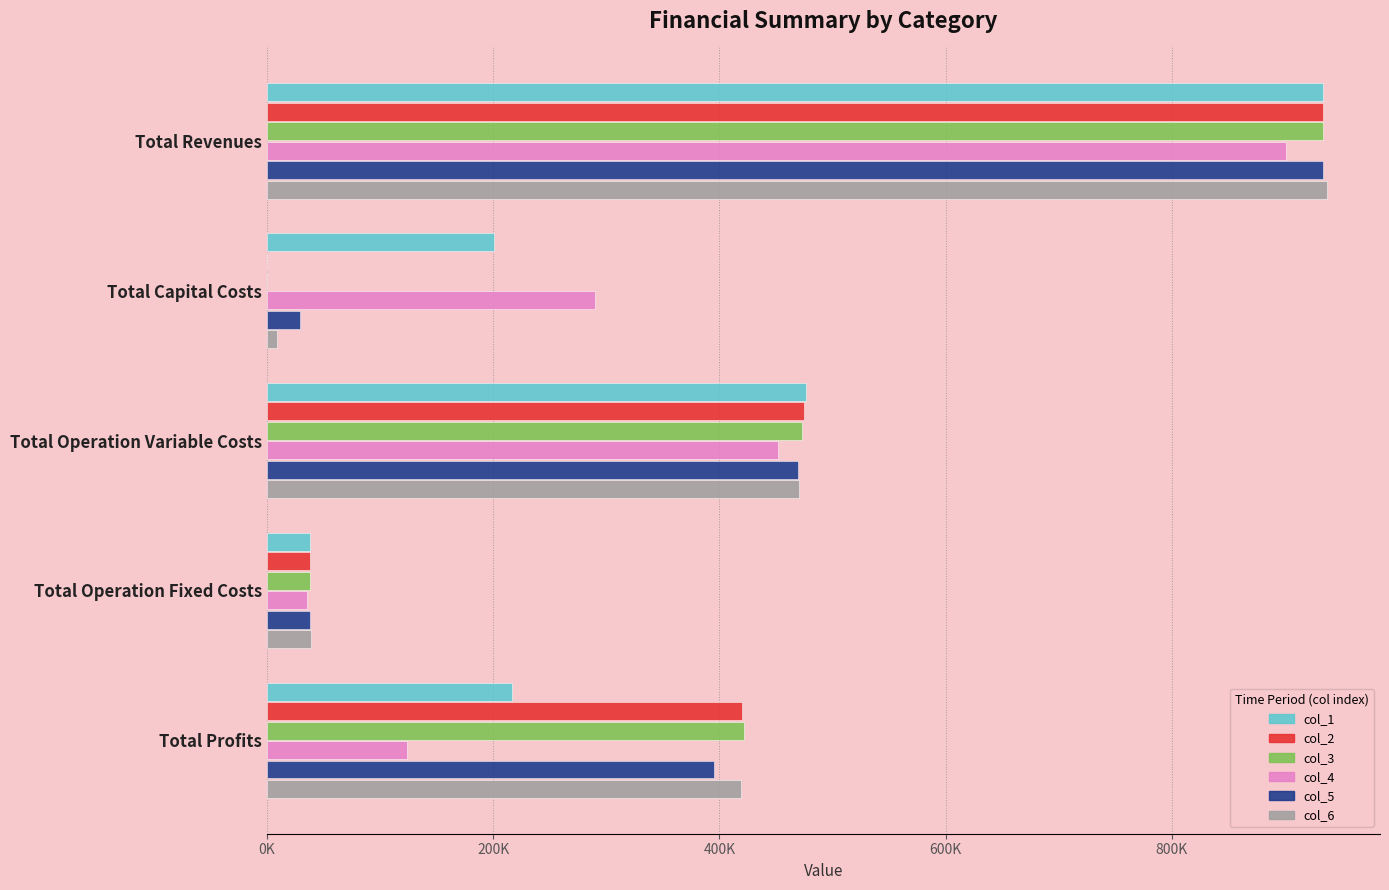

What are all the series names shown in the legend?

col_1, col_2, col_3, col_4, col_5, col_6